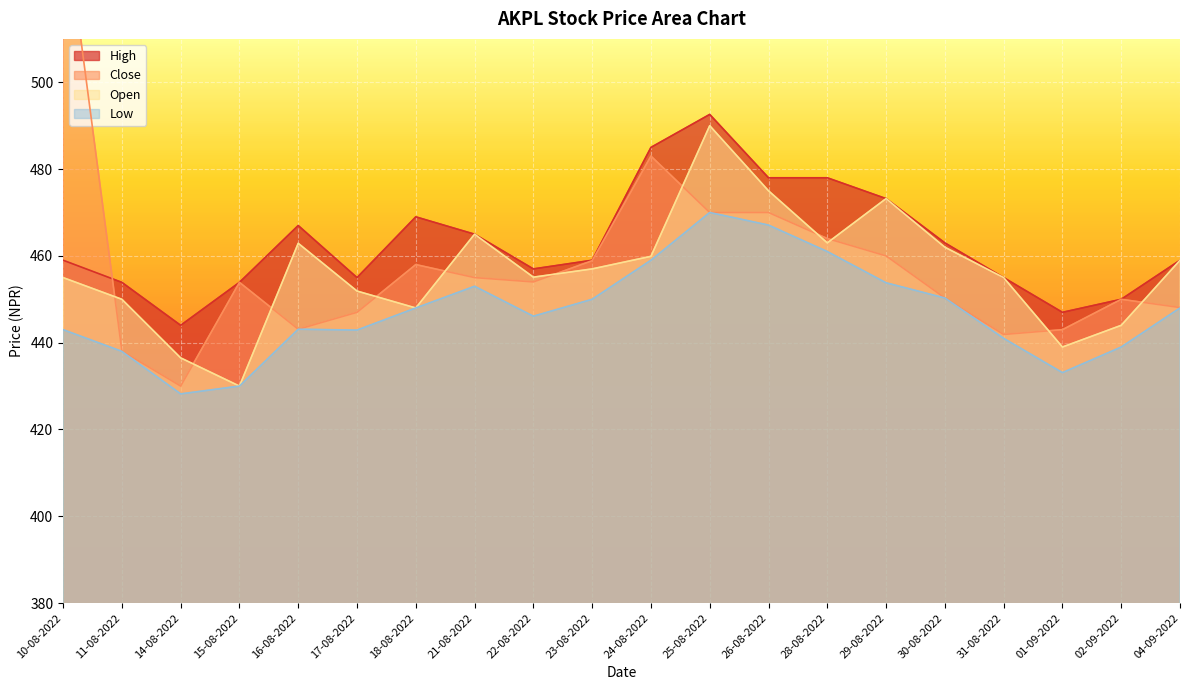

At which category does High reach its first local valley?

14-08-2022